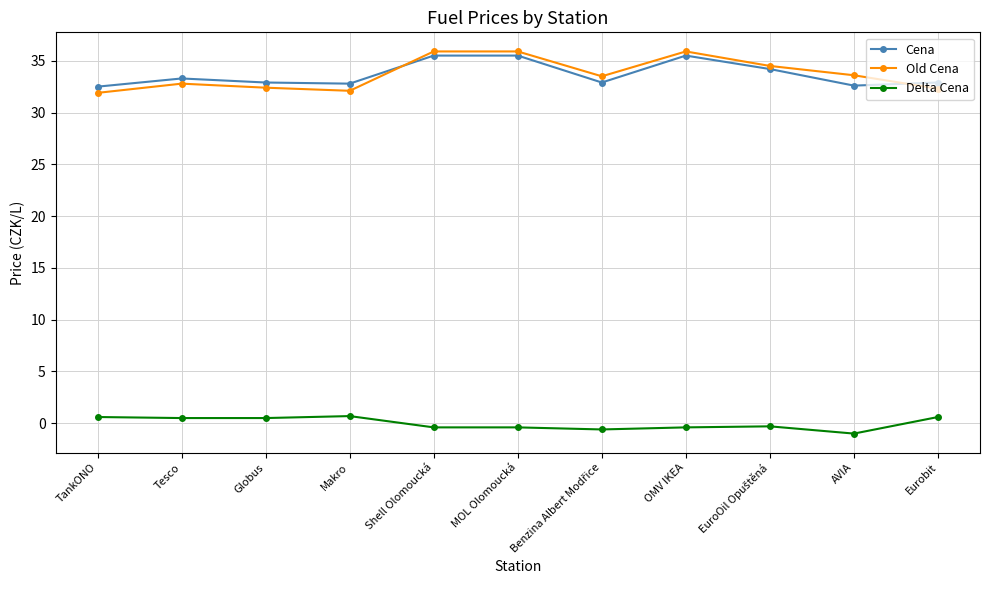

Is this an area chart (filled region under the line)?

No